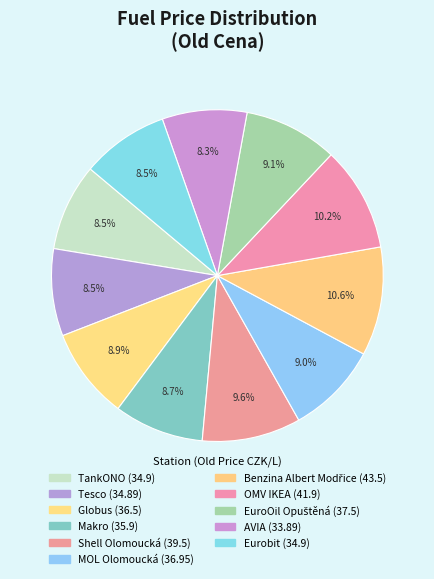

How many slices are in this pie chart?

11